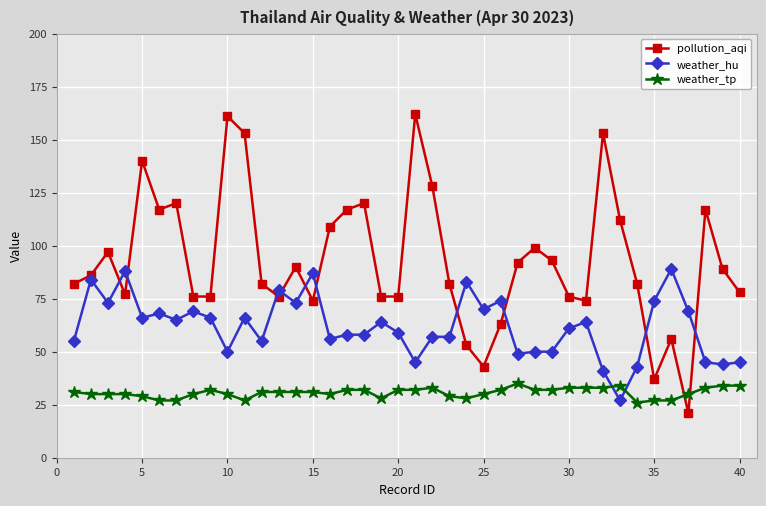

List the series in order of their peak value, highest first.

pollution_aqi, weather_hu, weather_tp